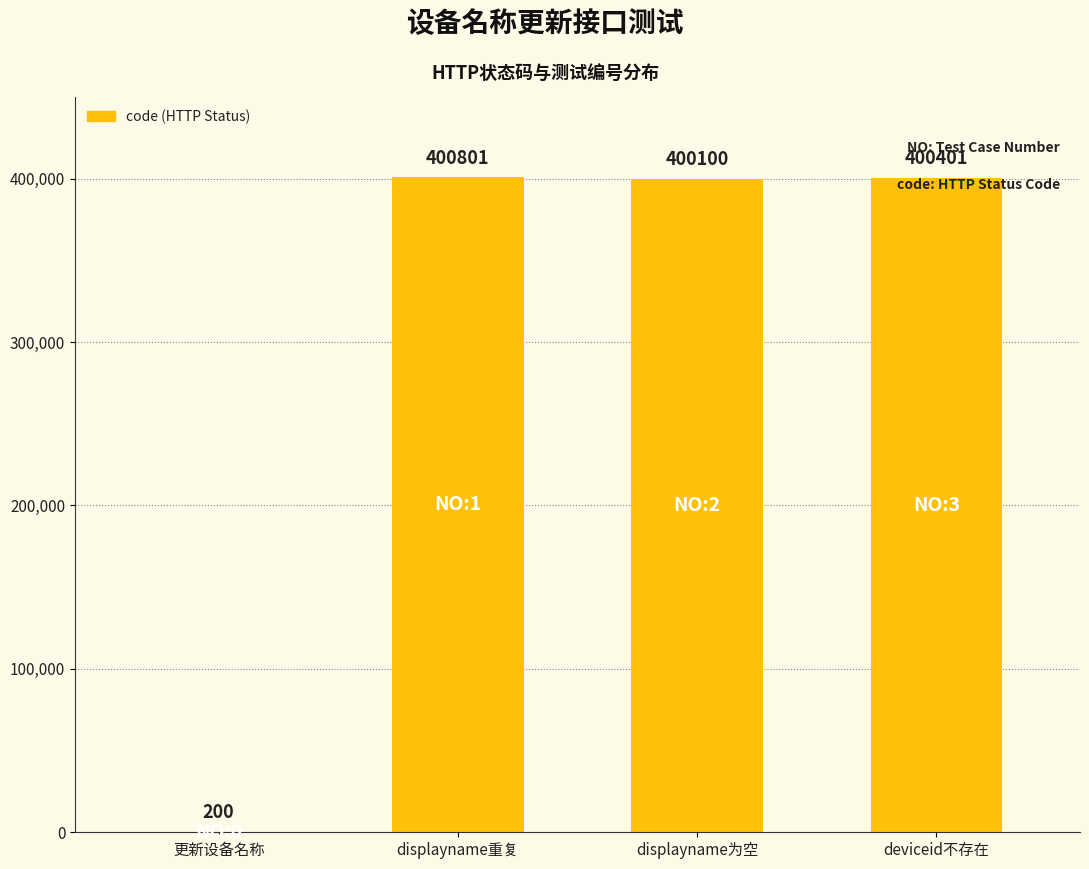

Between deviceid不存在 and 更新设备名称, which is larger?

deviceid不存在